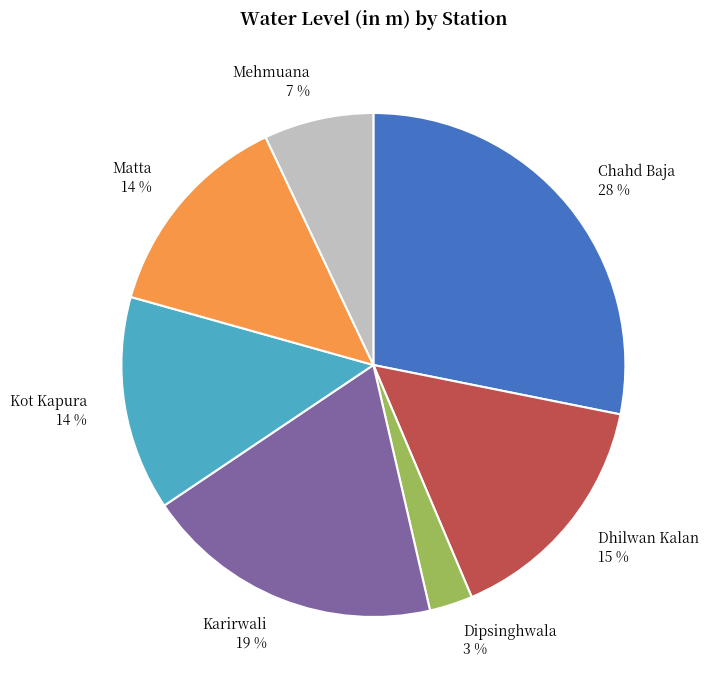

Is it true that Matta is 14% of the pie?

True